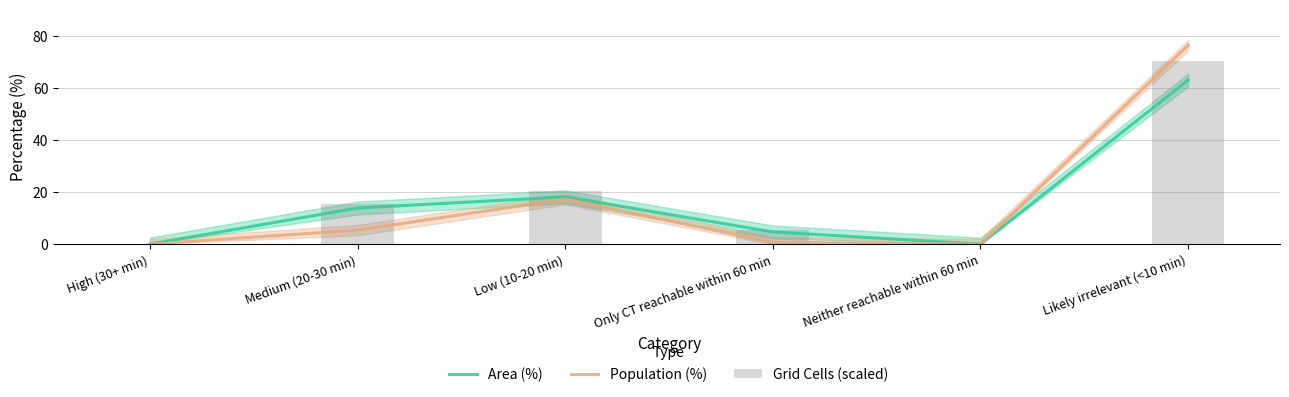

What is the difference between the highest and lowest values at Likely irrelevant (<10 min)?

13.4